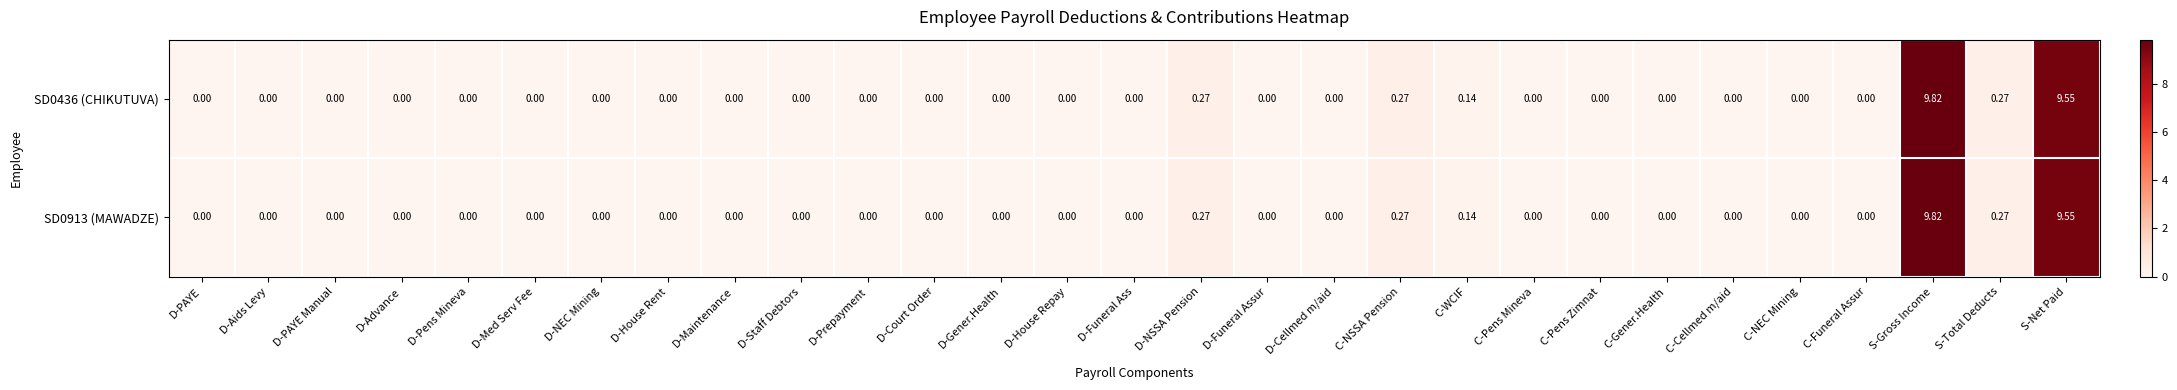

At which category does the chart reach its peak across all series?

S-Gross Income